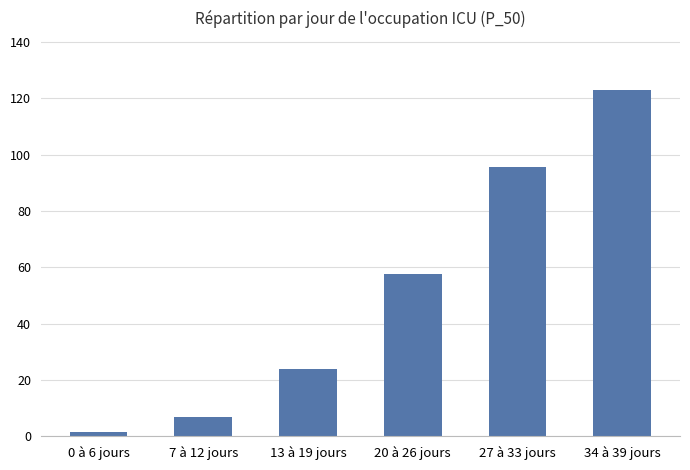

List the labels in order of value, largest first.

34 à 39 jours, 27 à 33 jours, 20 à 26 jours, 13 à 19 jours, 7 à 12 jours, 0 à 6 jours